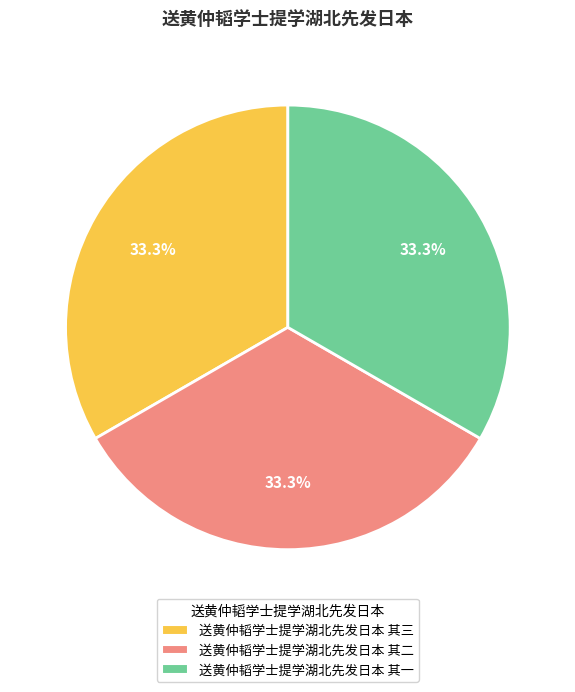

Is there a majority slice in this chart?

No